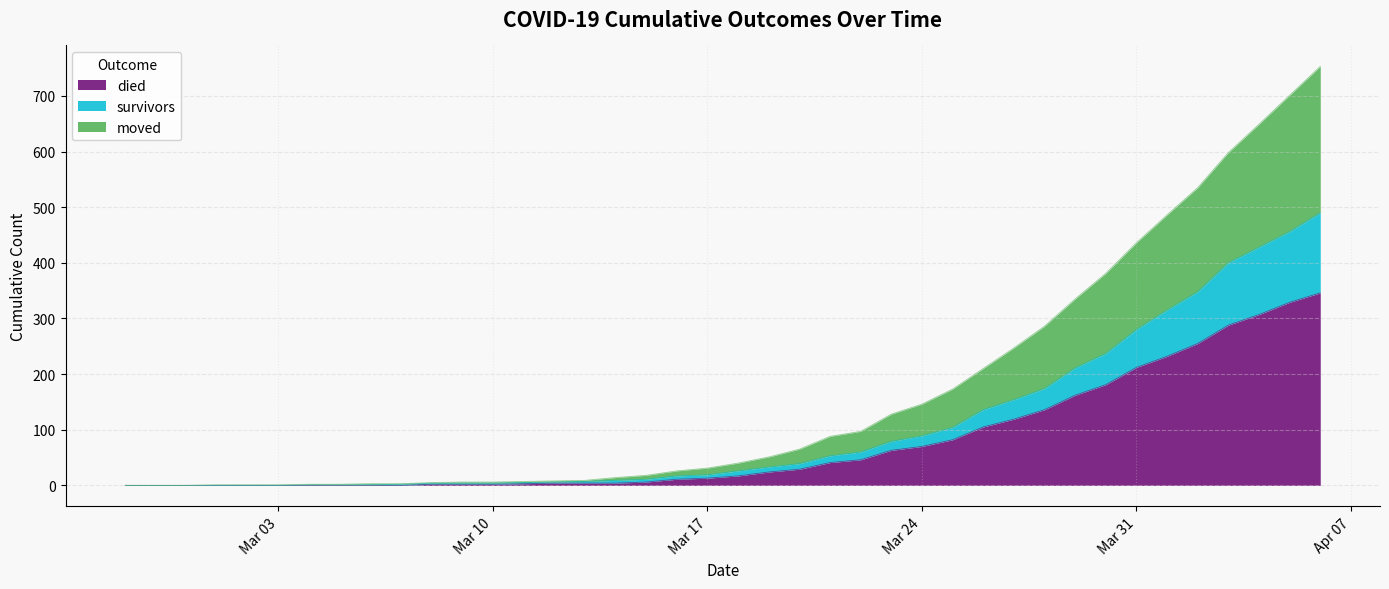

What are all the series names shown in the legend?

died, survivors, moved